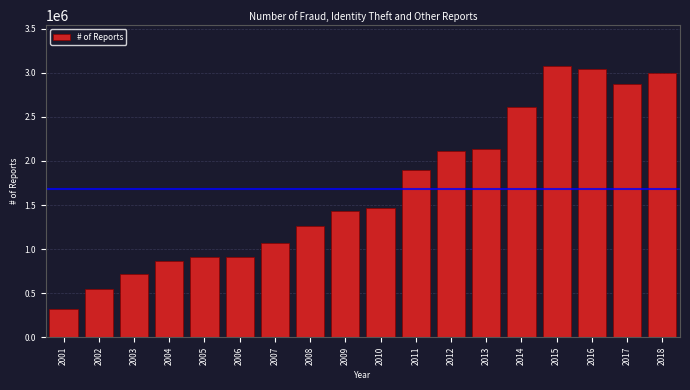

What is the greatest value displayed?

3078749